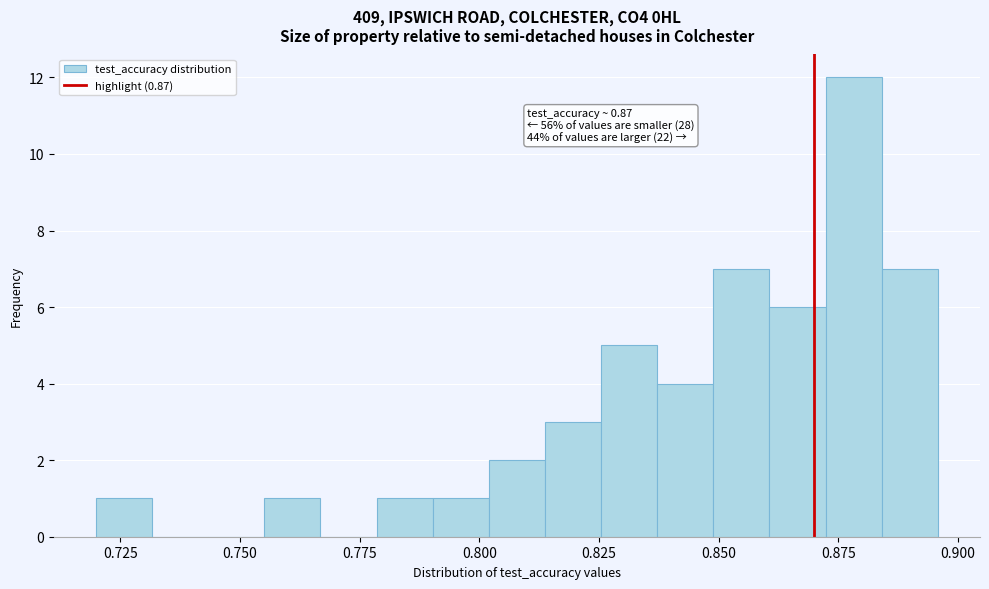

Read against the x-axis, roughly where is the centre of the tallest bar?

0.880